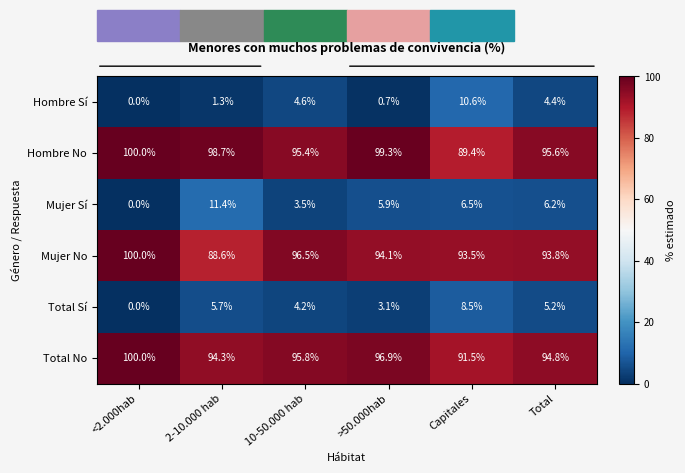

What is the highest value of the Hombre Sí series?

10.6